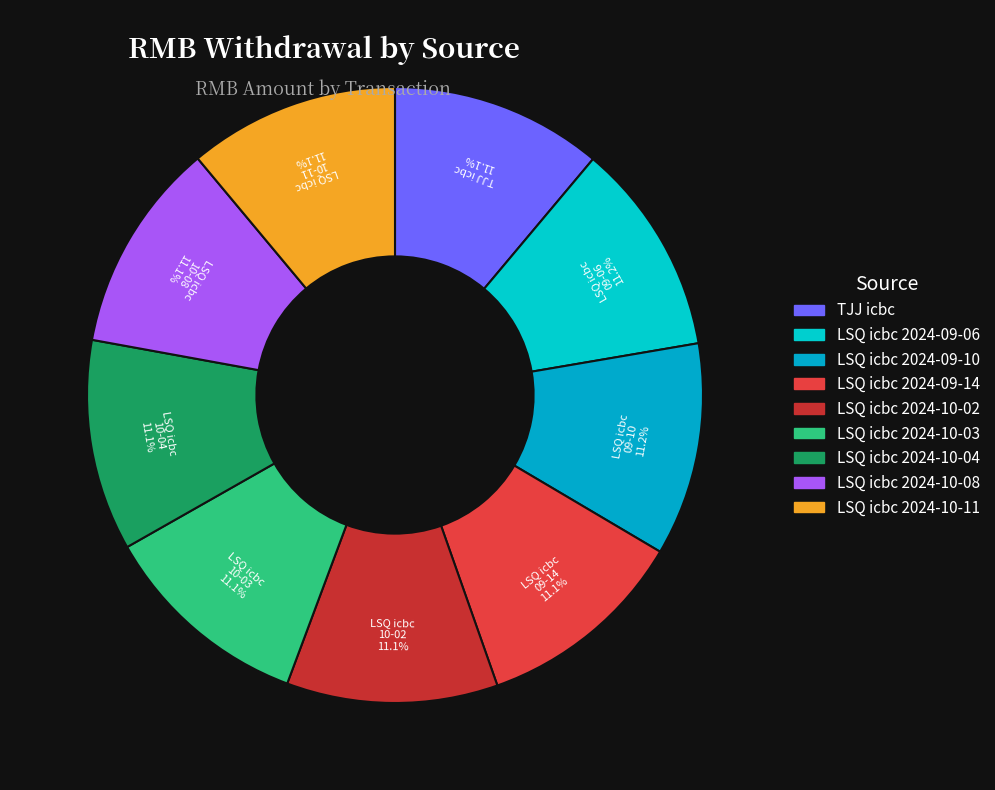

How many segments does this pie chart have?

9